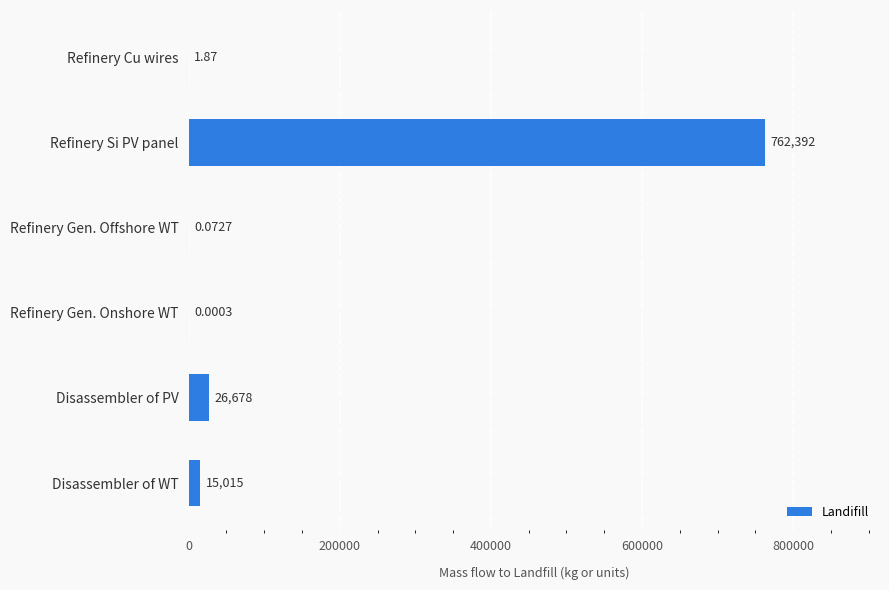

Between Refinery Si PV panel and Disassembler of WT, which is larger?

Refinery Si PV panel